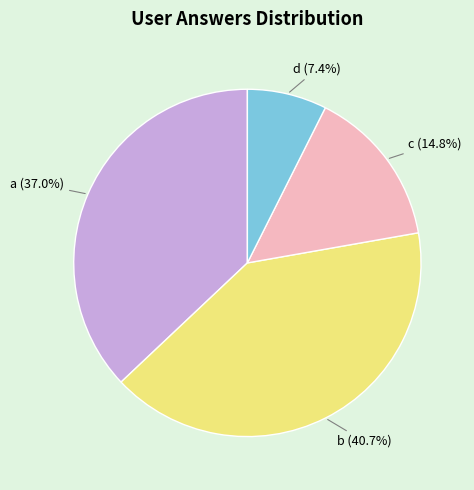

How many slices are in this pie chart?

4